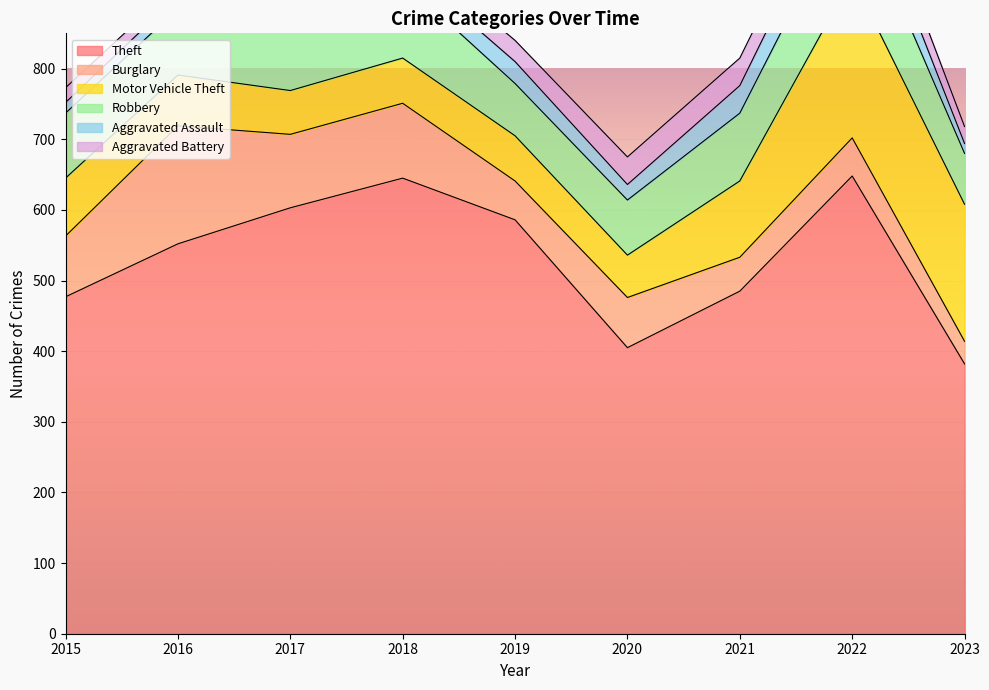

Which series has the largest total across all categories?

Theft